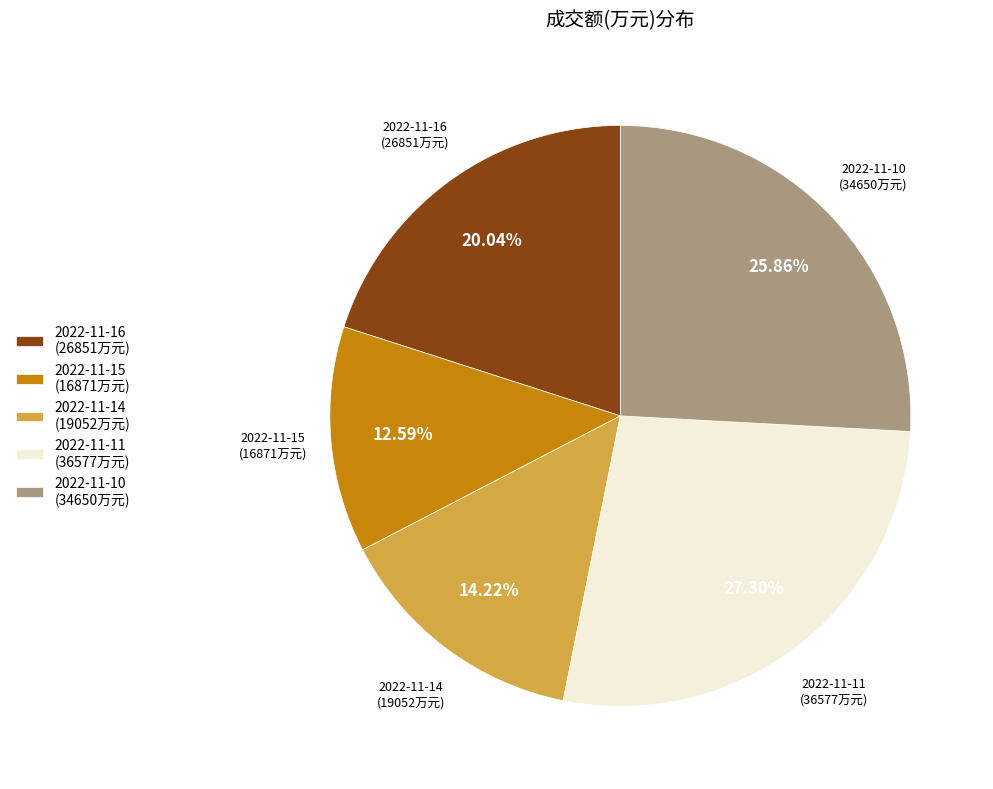

Which has a higher value, 2022-11-11 or 2022-11-10?

2022-11-11